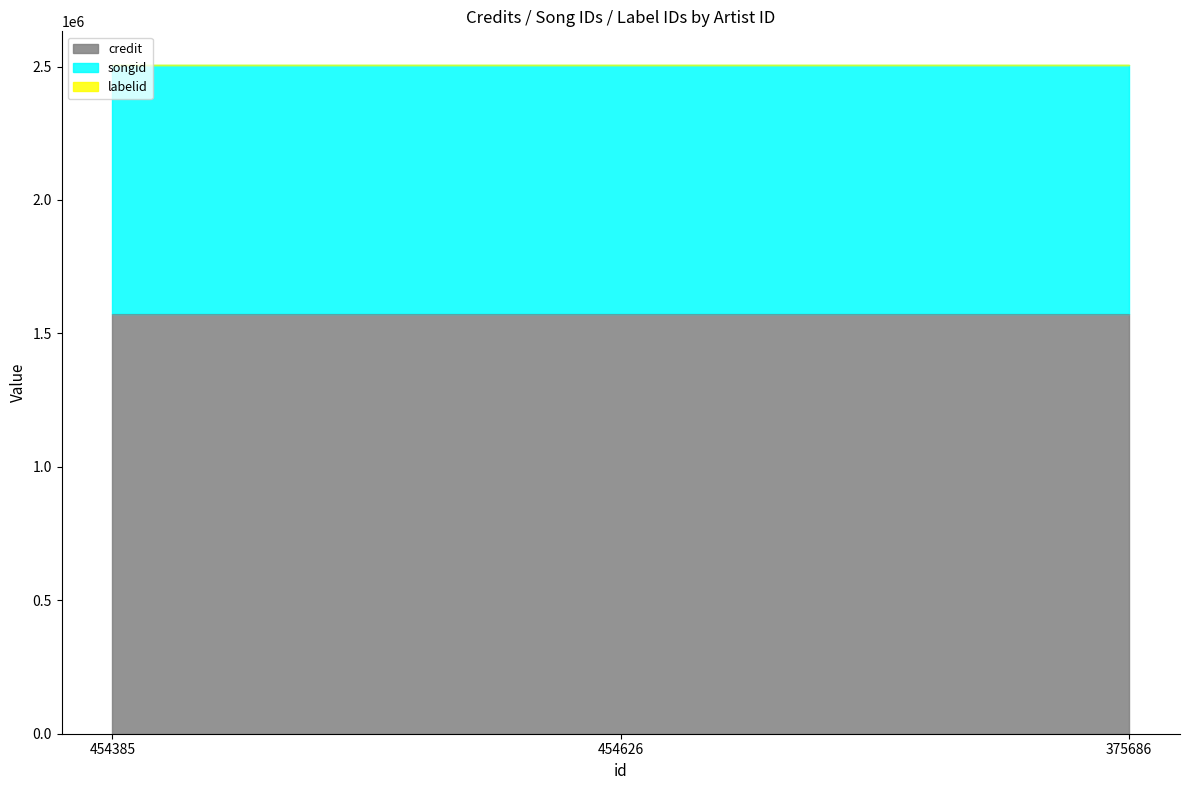

Which series changed the most between 454385 and 375686?

credit